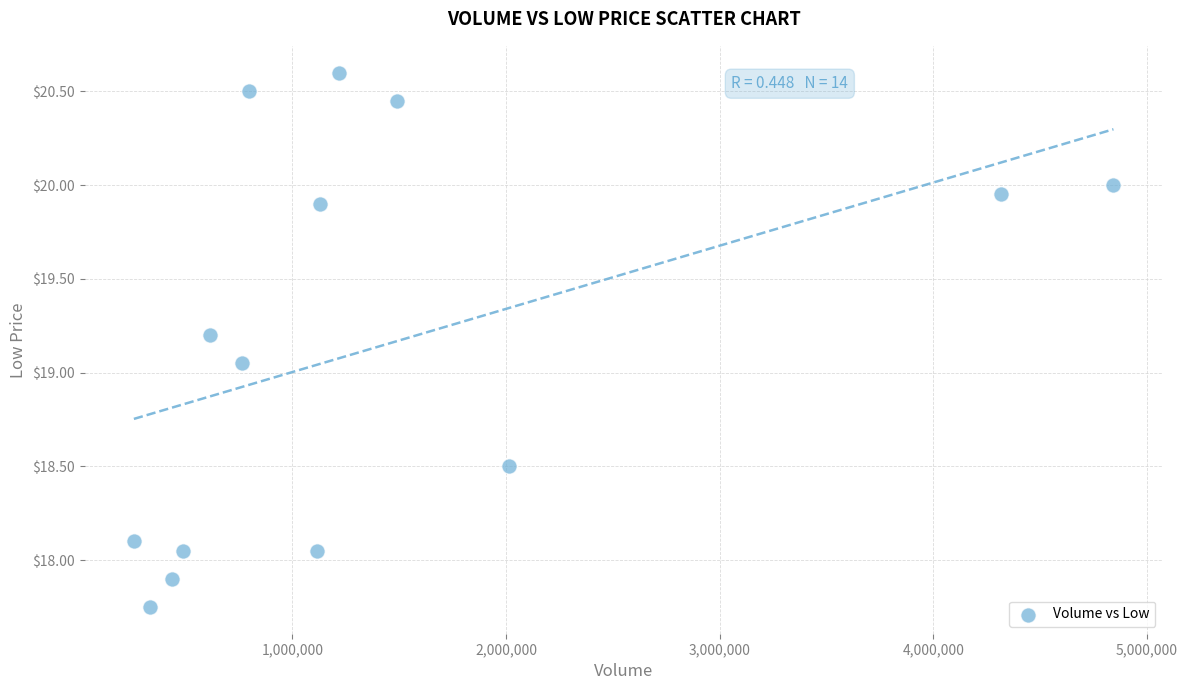

How many data points are displayed?

14